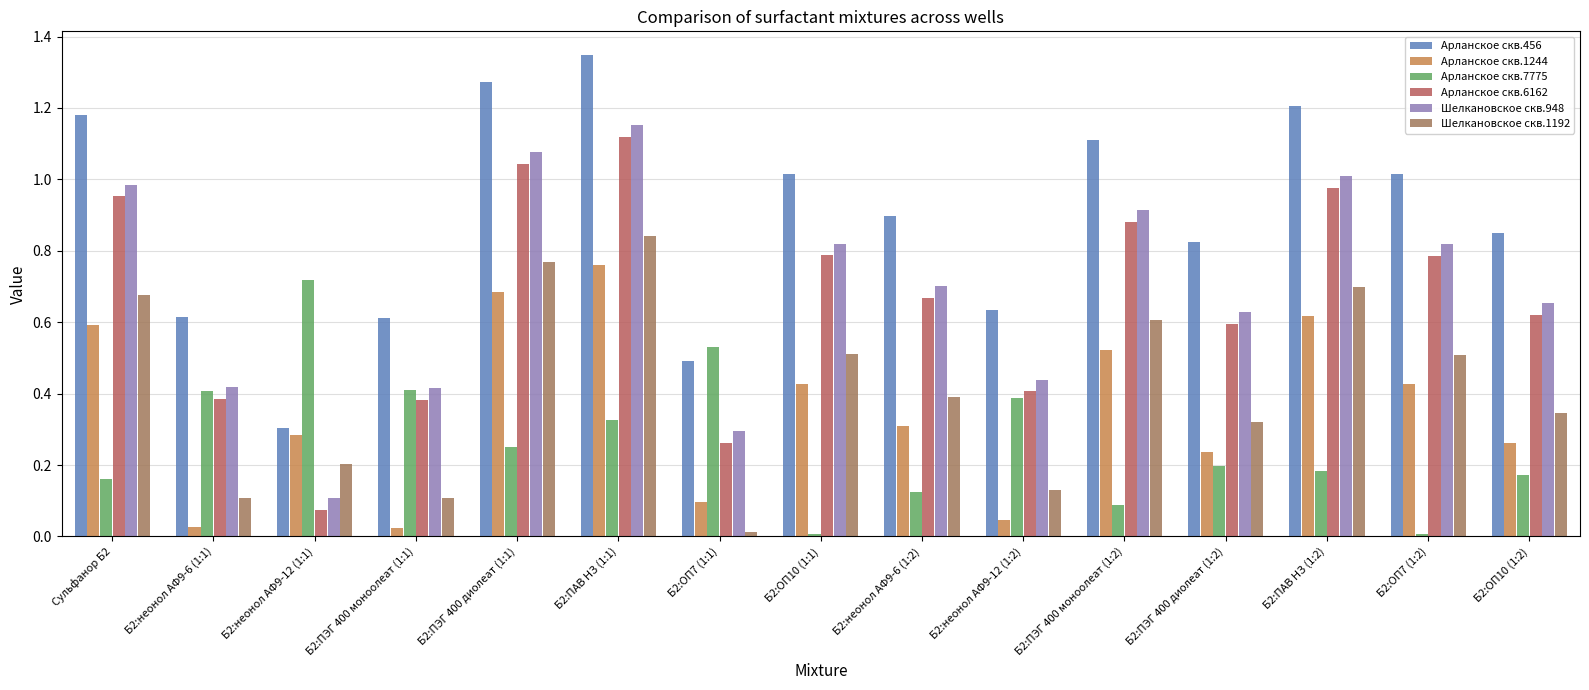

Which label corresponds to the largest value in the chart?

Б2:ПАВ НЗ (1:1)